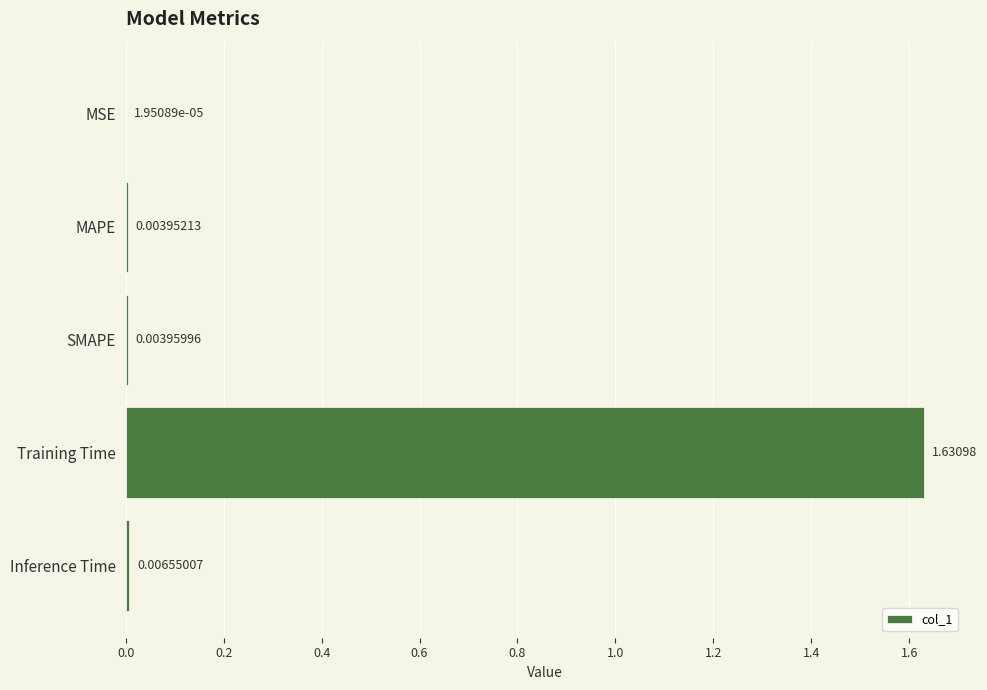

Which category has the highest value across all series?

Training Time